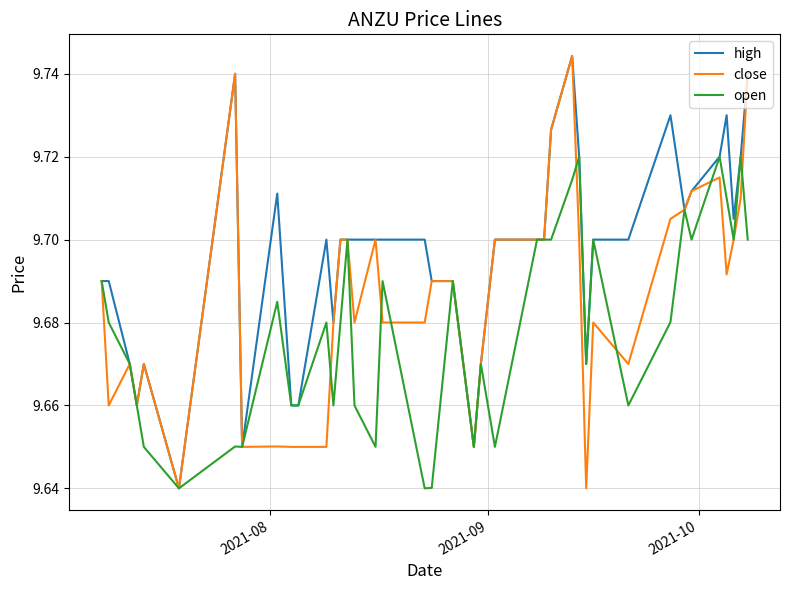

List the series in order of their overall mean, lowest first.

open, close, high